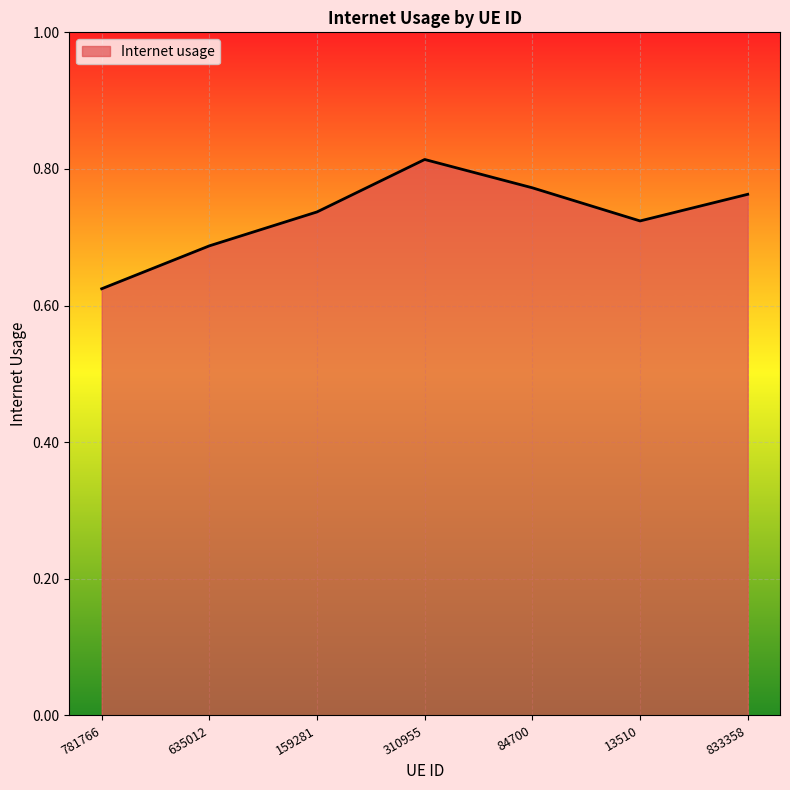

What is the sum of the values at 833358 and 84700?

1.5